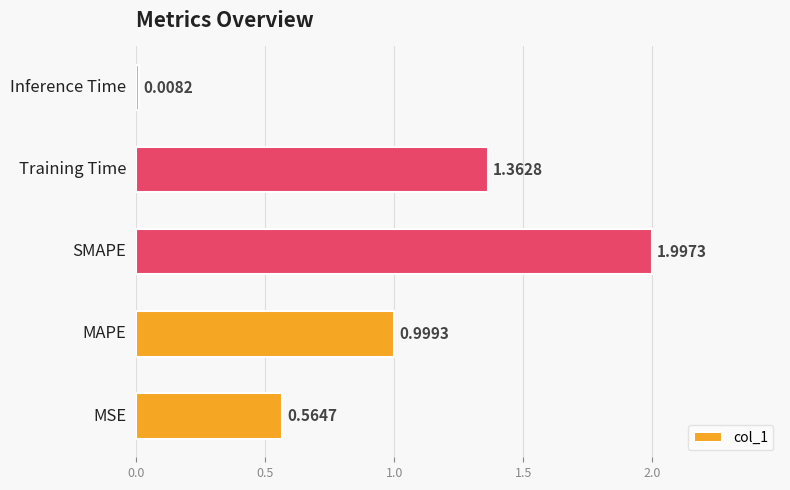

What is the difference between the maximum and minimum values?

2.0